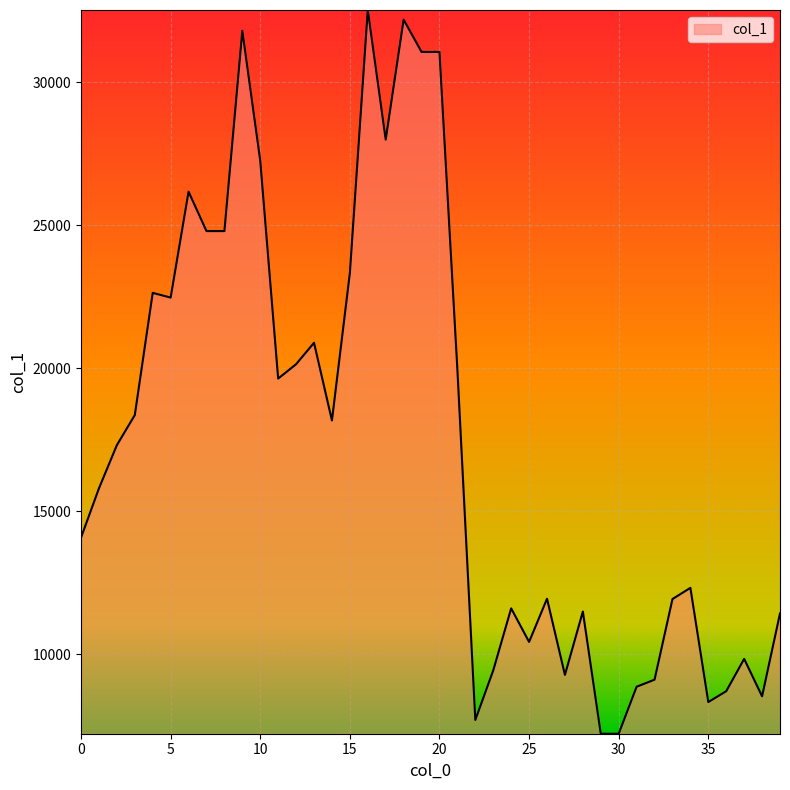

What is the greatest value displayed?

32523